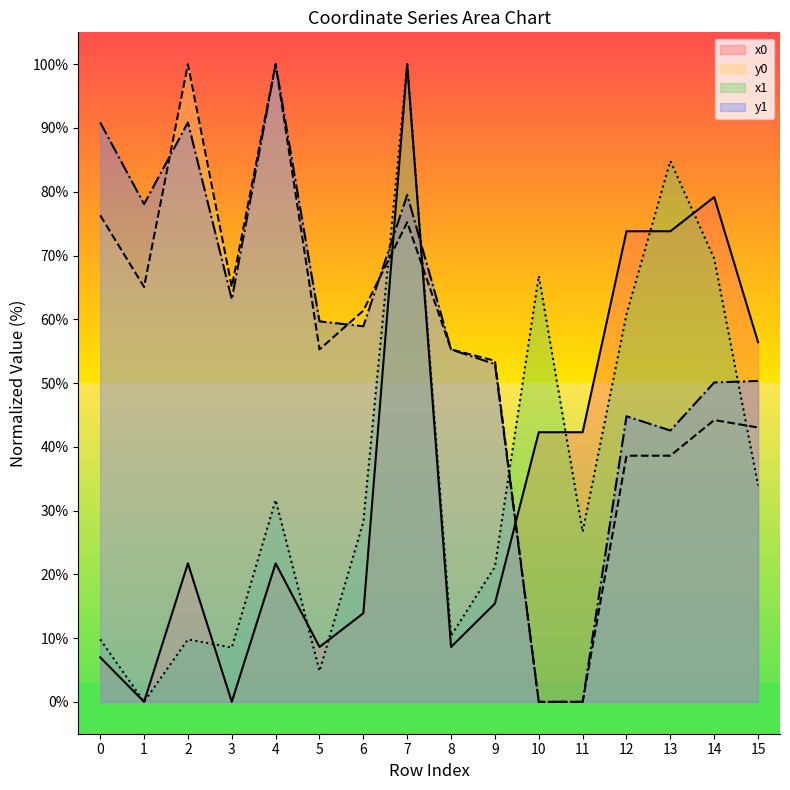

Is it true that x1 equals 46.8 at 15?

False